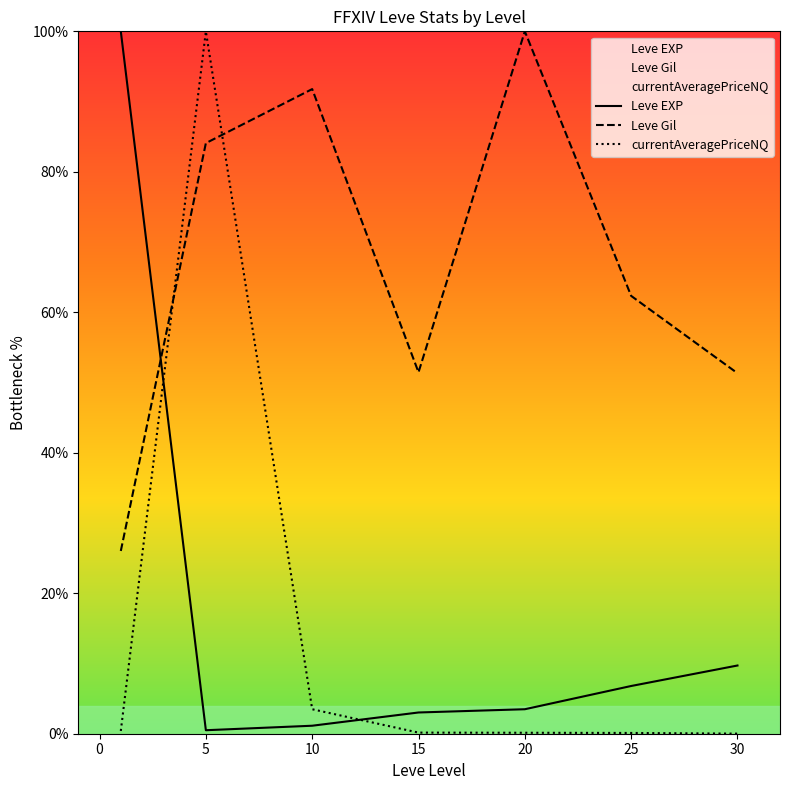

Reading right to left, extract all data points from this chart.

Leve EXP: 9.7	6.8	3.5	3.0	1.1	0.5	100.0
Leve Gil: 51.3	62.3	100.0	51.5	91.8	84.1	26.0
currentAveragePriceNQ: 0.0	0.1	0.1	0.2	3.5	100.0	0.4